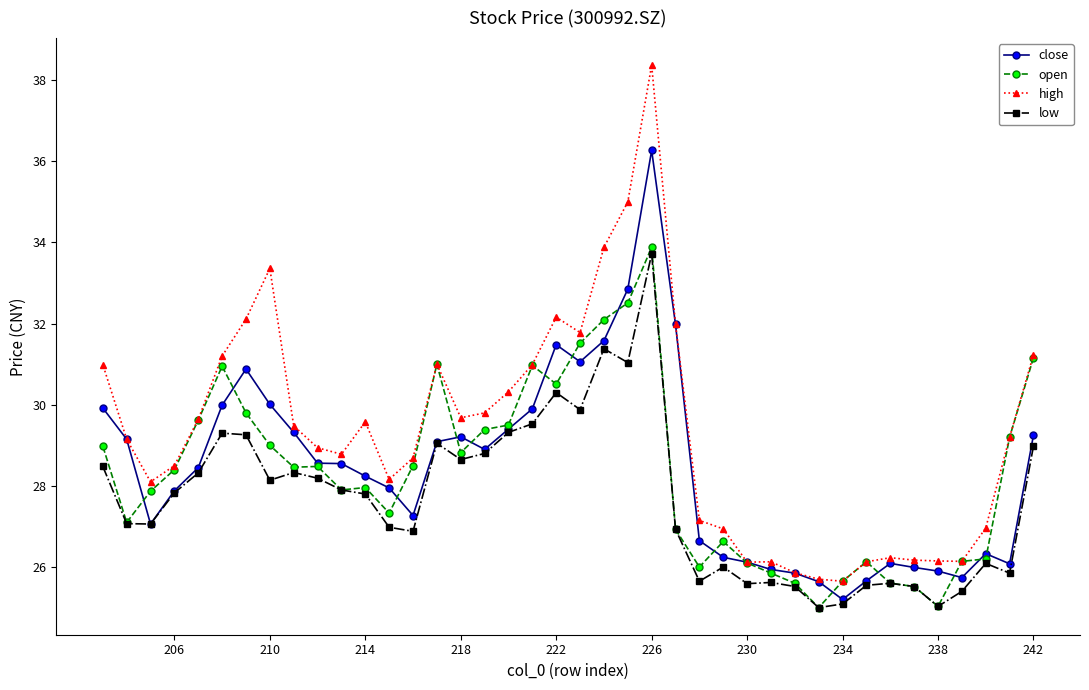

How many lines are shown in the chart?

4